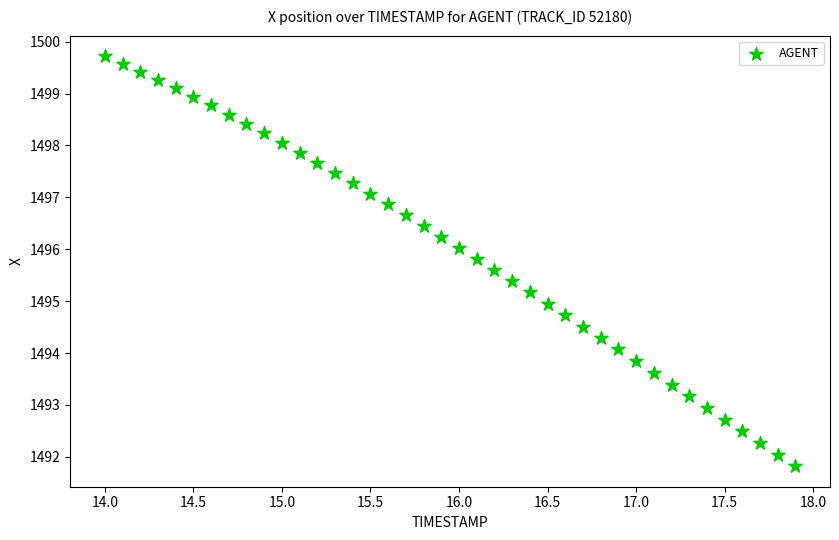

What is the range of X values (max minus min)?

3.9